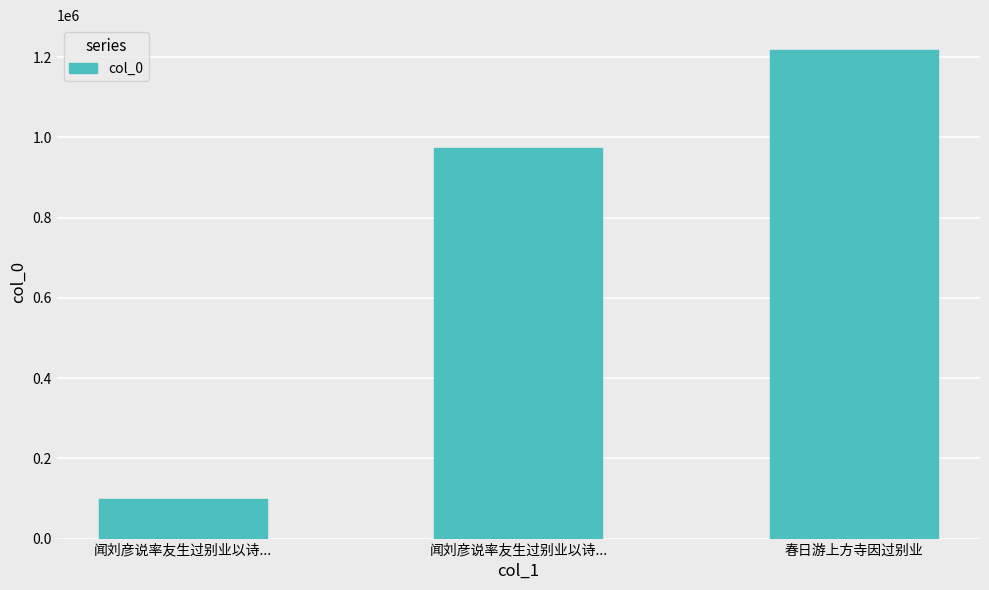

The value at 春日游上方寺因过别业 is 1218747. True or false?

True